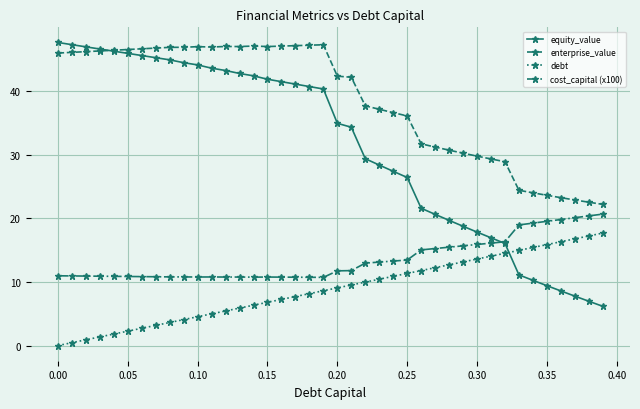

True or false: equity_value and cost_capital (x100) intersect in this chart.

True